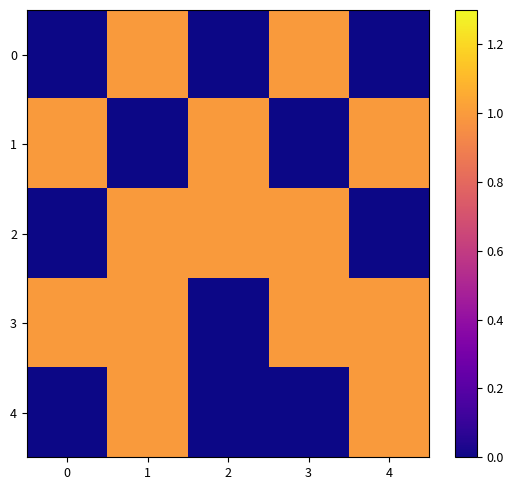

At how many categories does at least one series exceed 0?

5